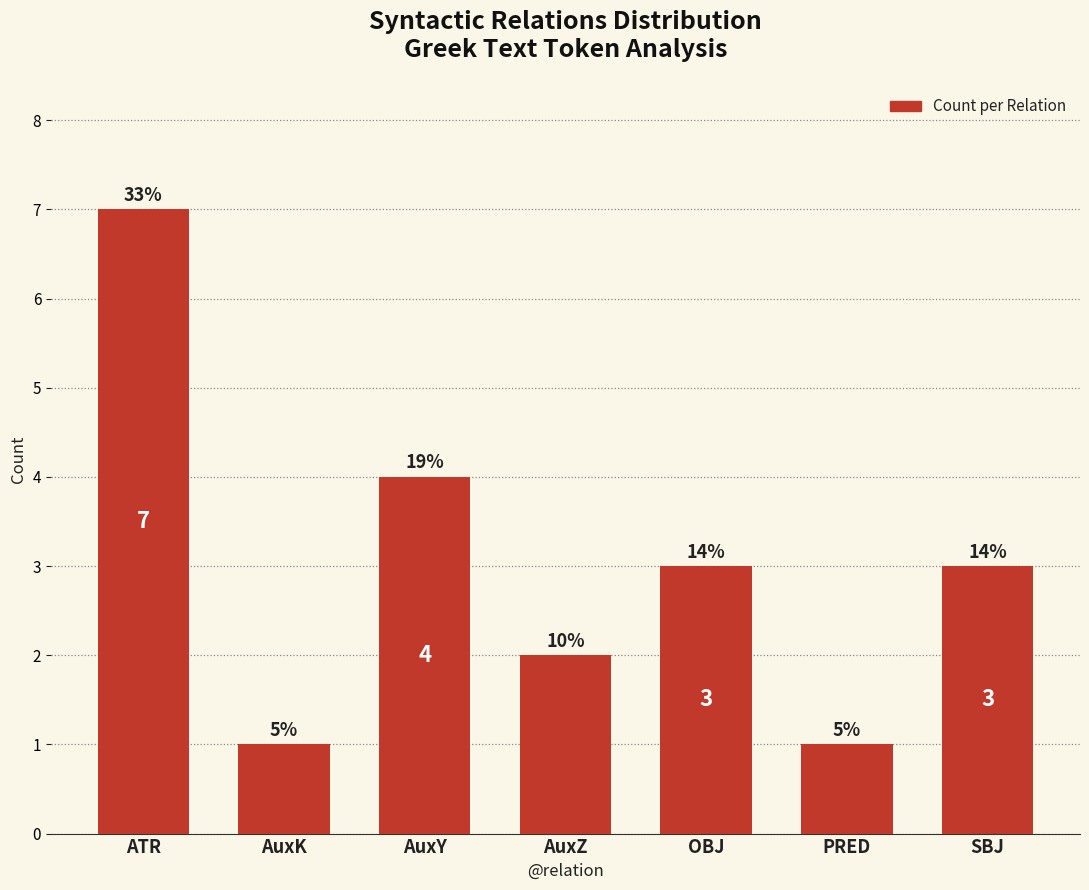

What position from the right is PRED?

2